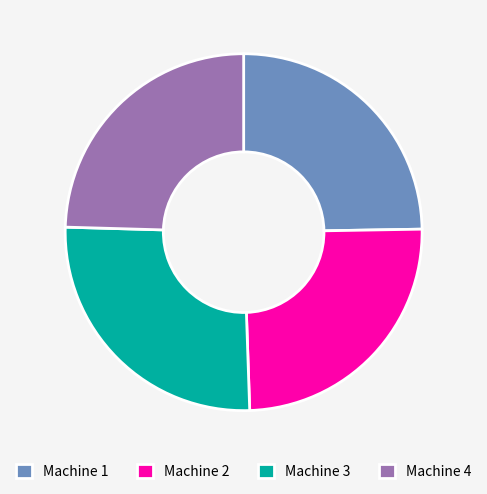

The Machine 2 slice represents 32% of the pie. True or false?

False